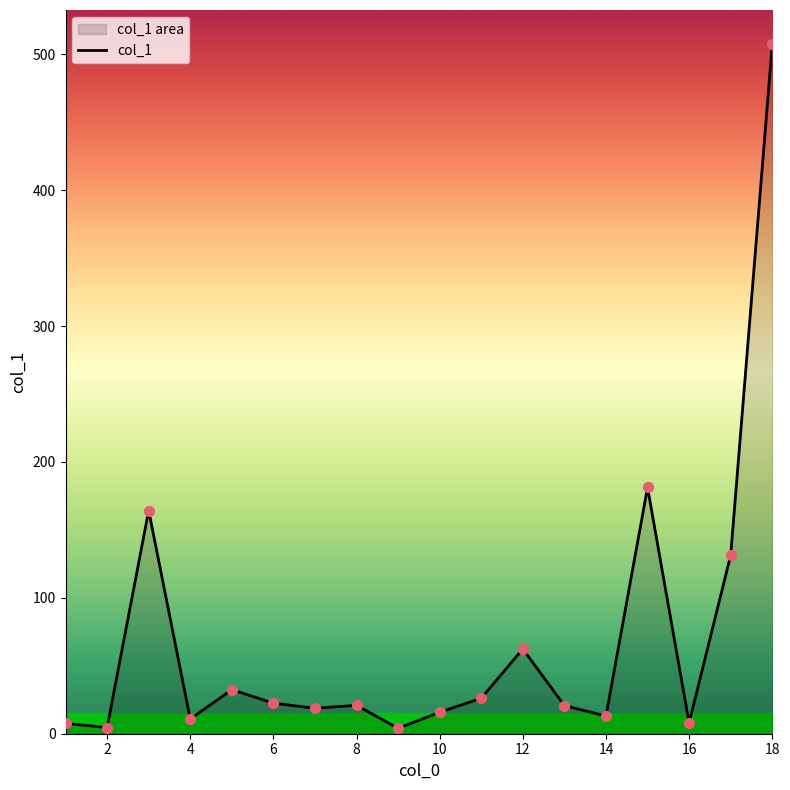

Between 9 and 5, which is larger?

5